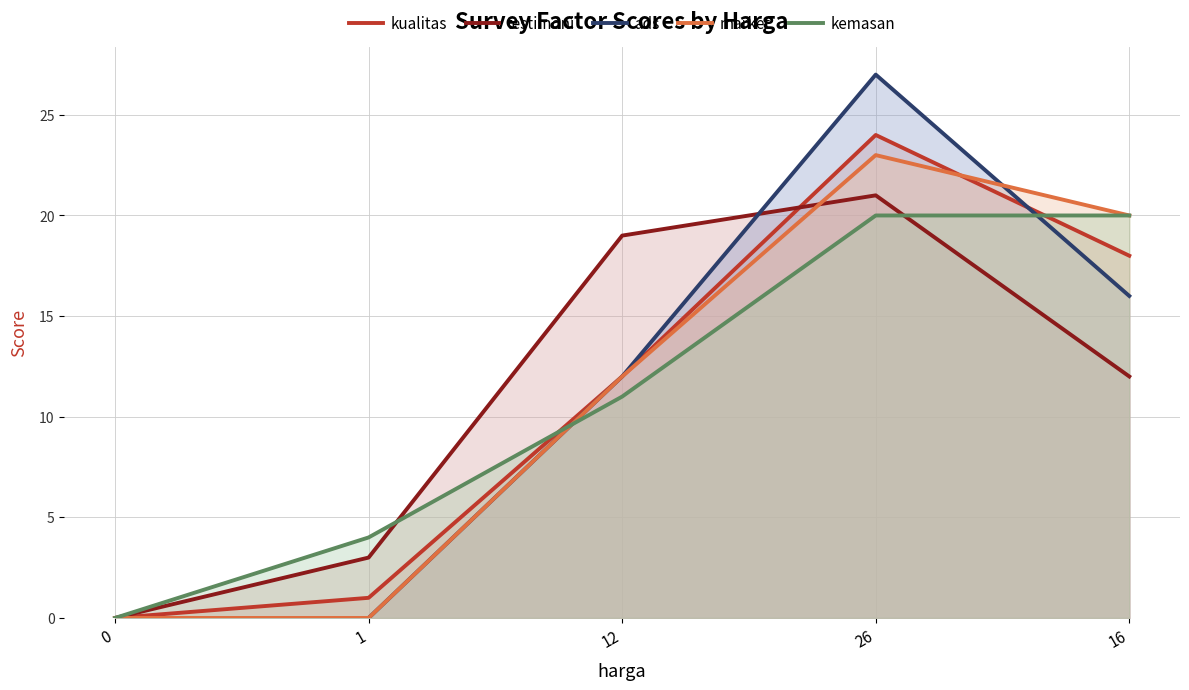

Is the value of testimoni at 1 greater than the value of market at 1?

Yes